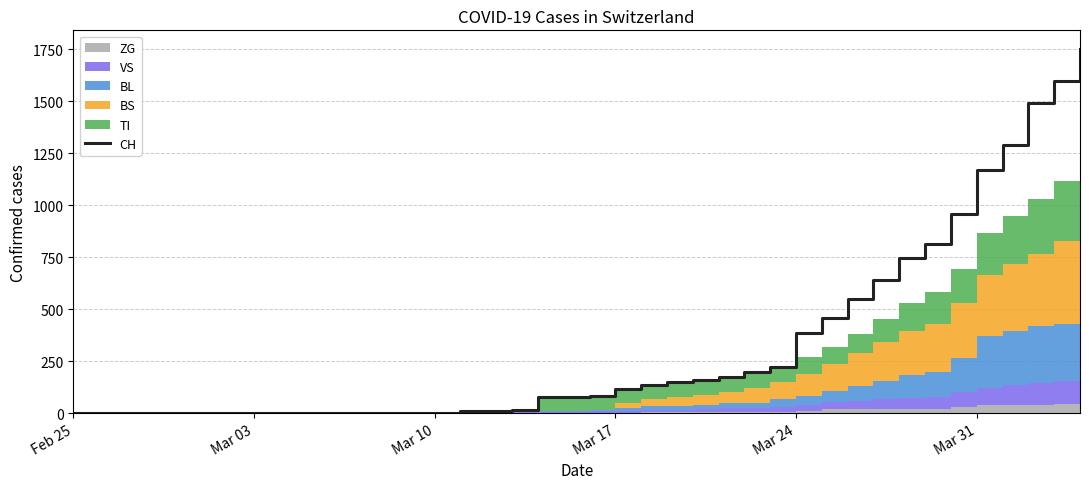

The value of CH at Feb 25 is 1128. True or false?

False